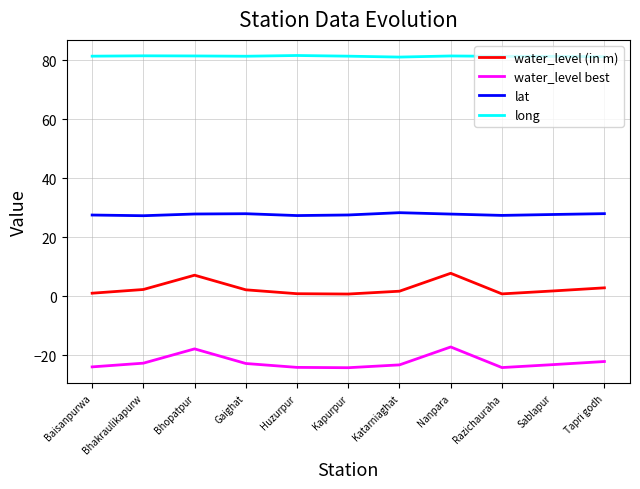

True or false: water_level best and lat intersect in this chart.

False